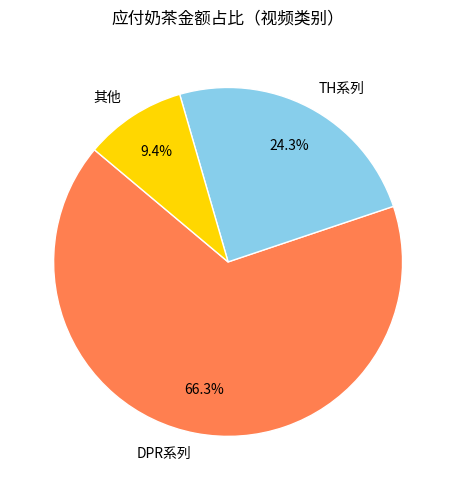

Is DPR系列 the majority of the pie?

Yes